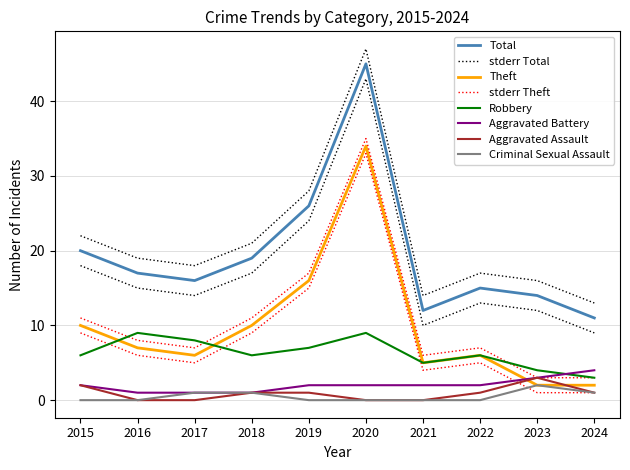

The value of Theft at 2024 is 2. True or false?

True